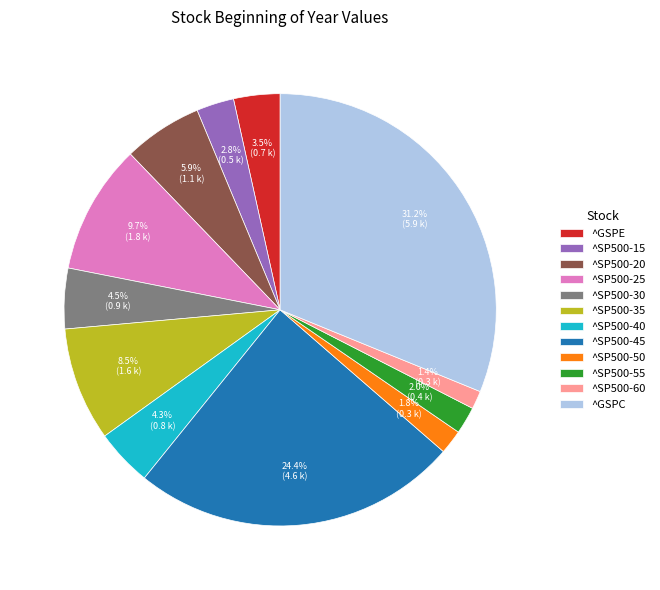

What portion of the pie excludes ^SP500-50?

98.2%